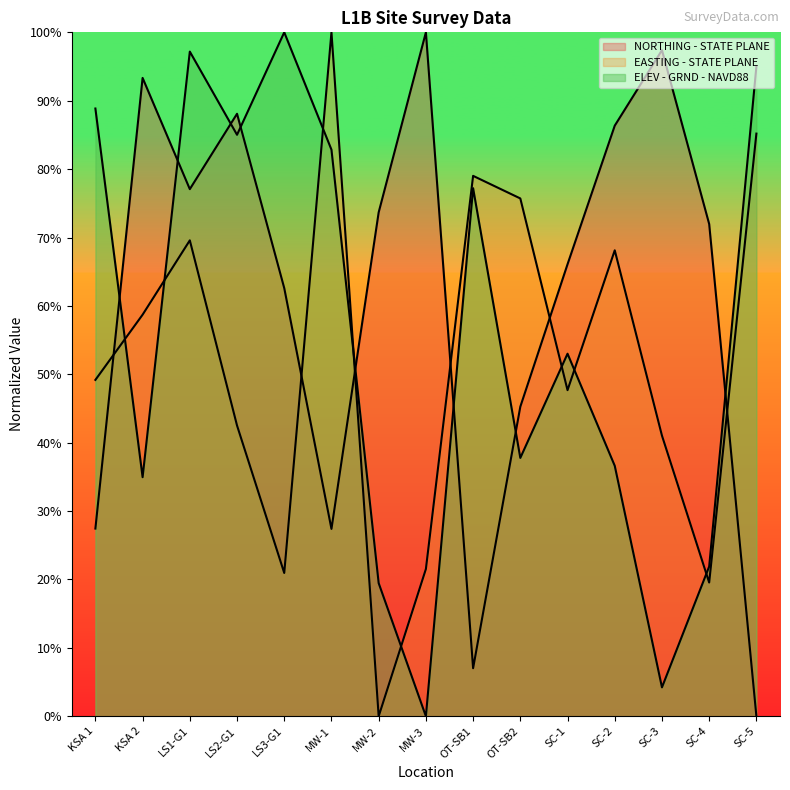

Is it true that NORTHING - STATE PLANE equals 72.0 at SC-4?

True